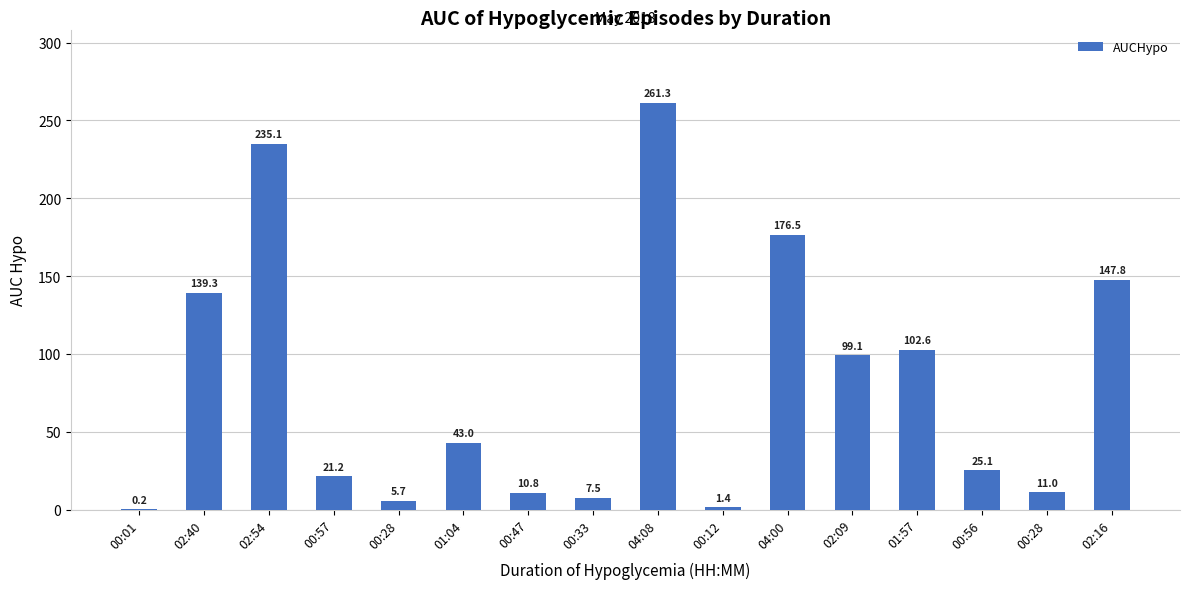

What is the difference between the values at 02:40 and 02:16?

8.4